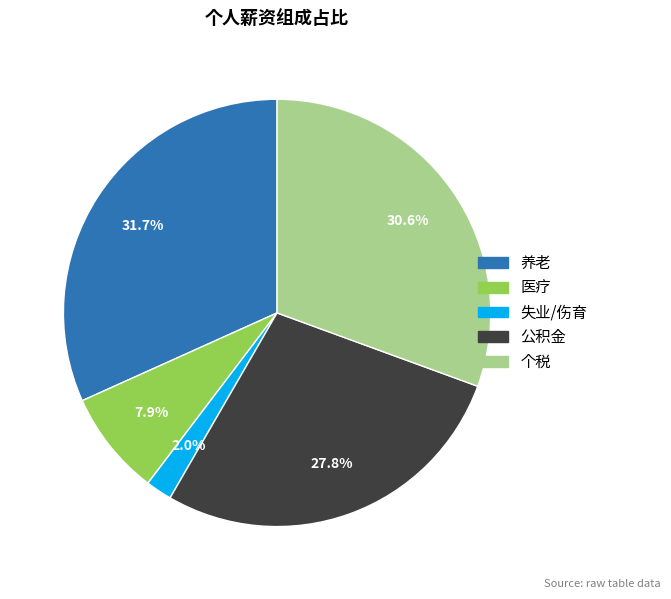

To the nearest percent, what is the combined percentage of 失业/伤育 and 公积金?

30%